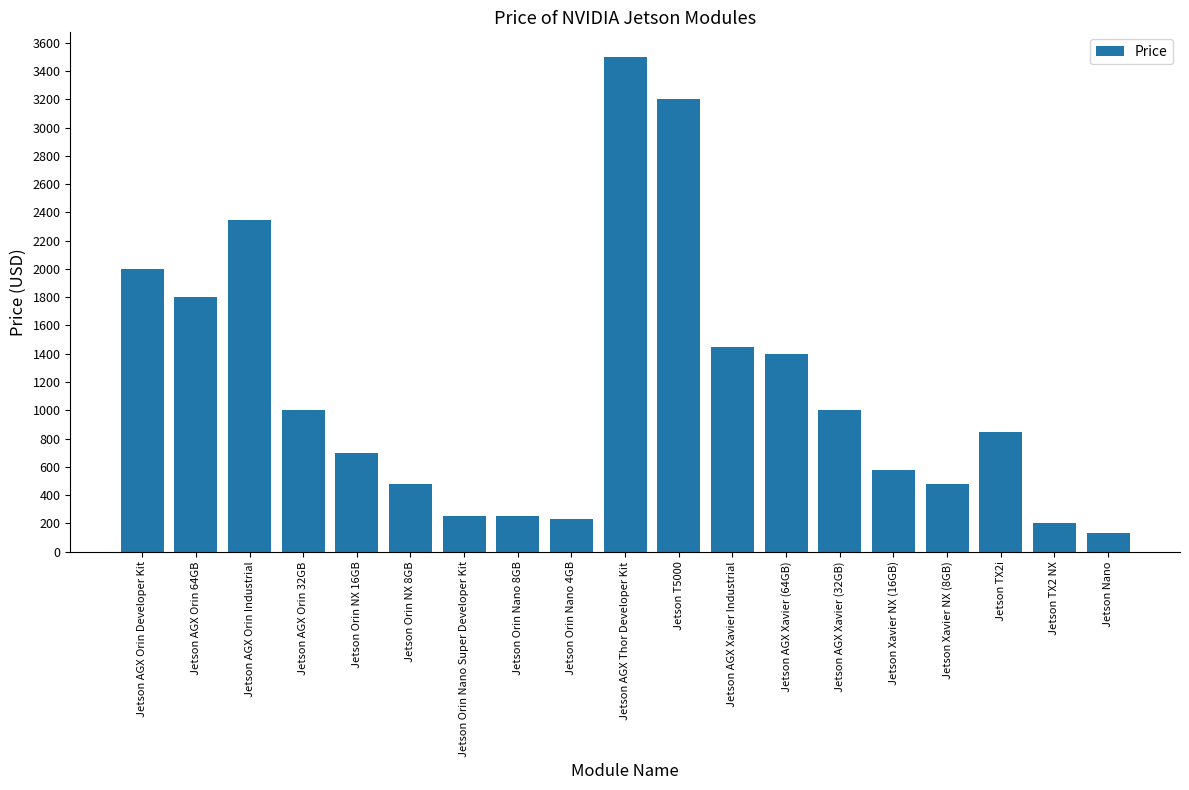

How many bars are there in total?

19